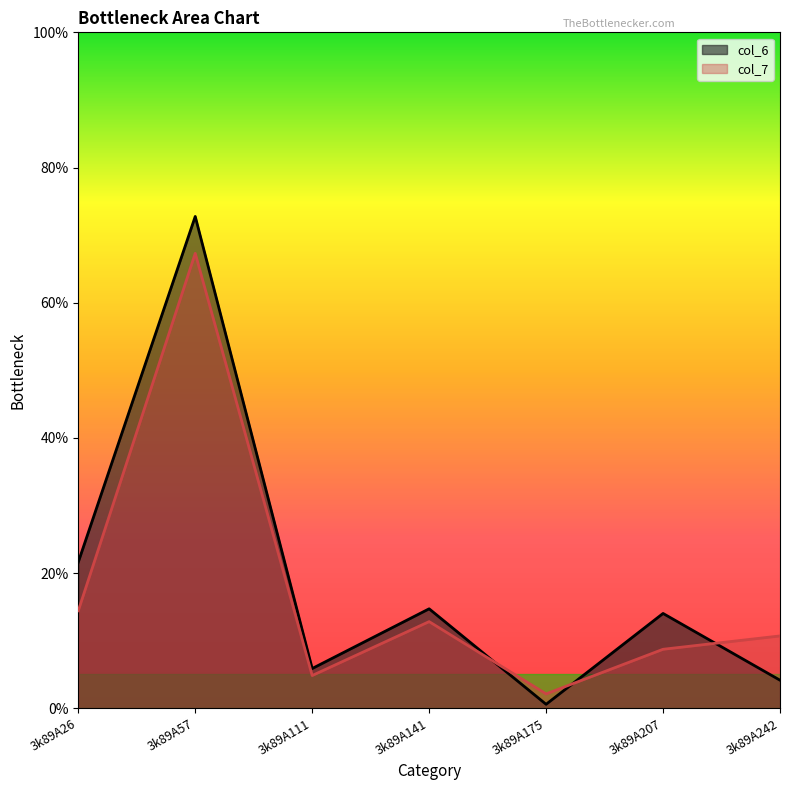

At which category is the sum across all series the highest?

3k89A57